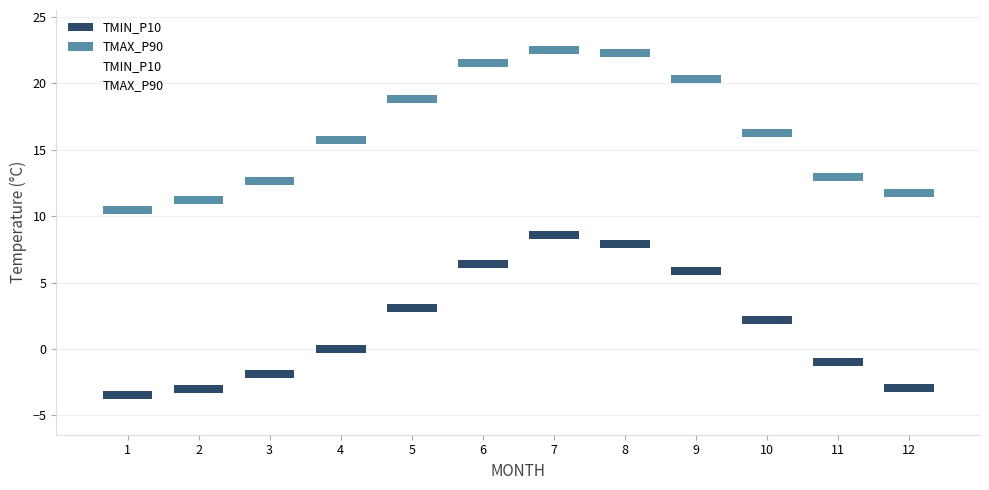

Across all data points, what is the range of X values (max minus min)?

11.0